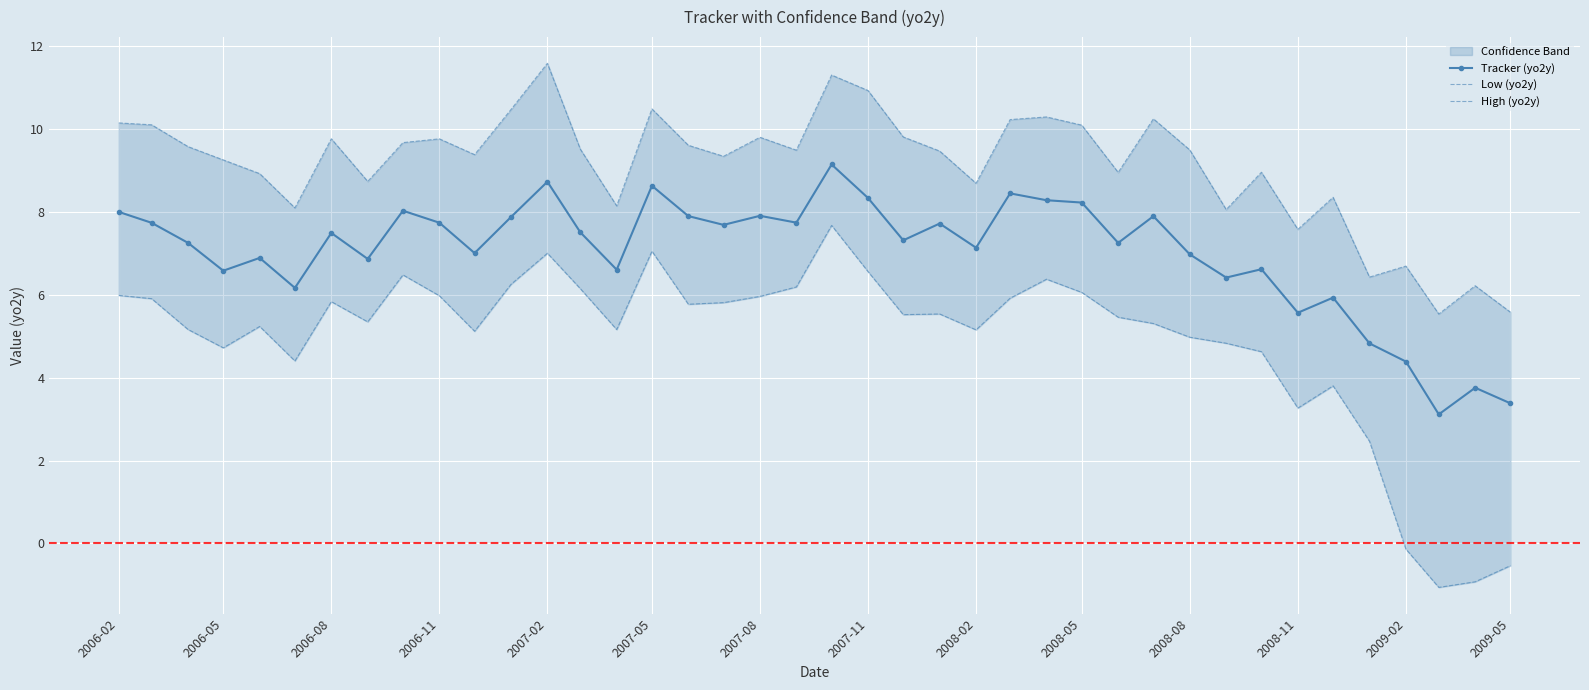

True or false: Tracker (yo2y) has more than 0 interior local peaks.

True